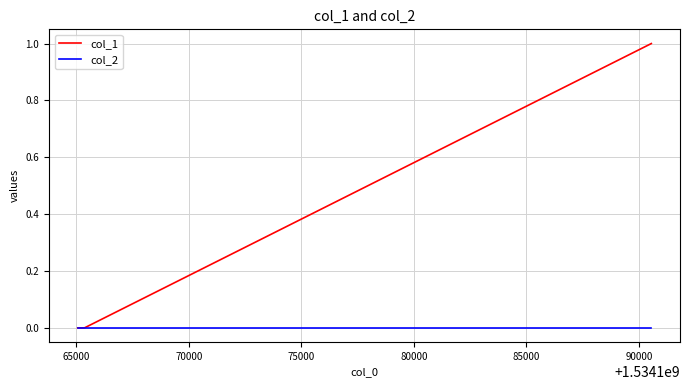

Which series has the widest spread of values?

col_1